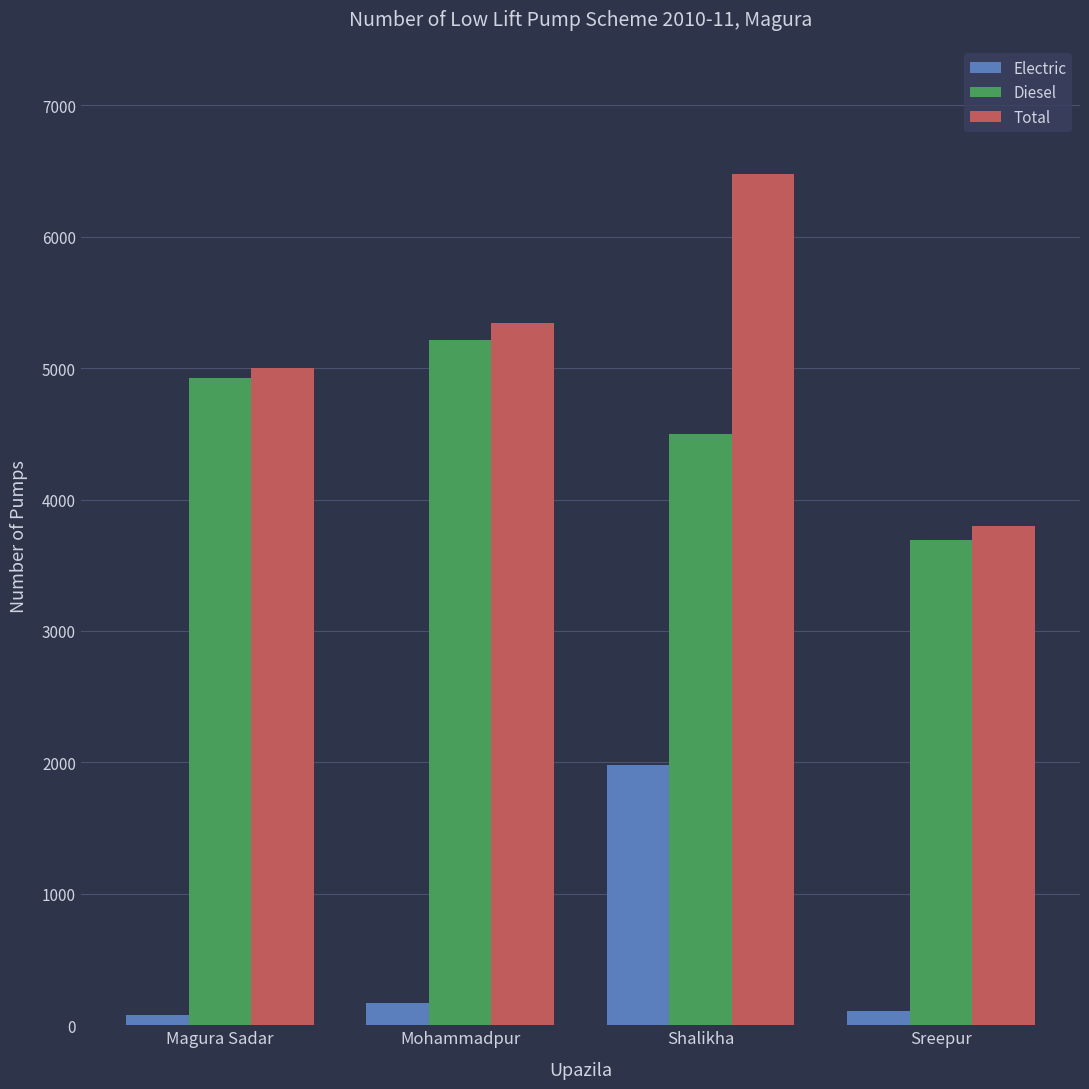

What is the minimum value for Total?

3800